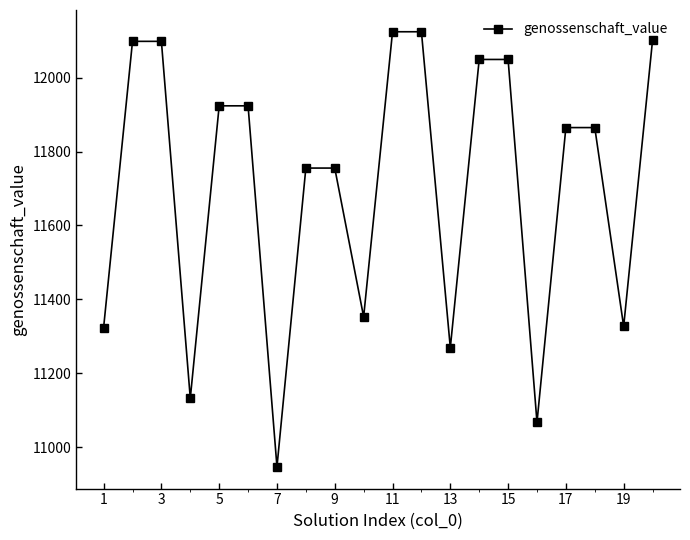

What is the maximum value shown in the chart?

12124.8